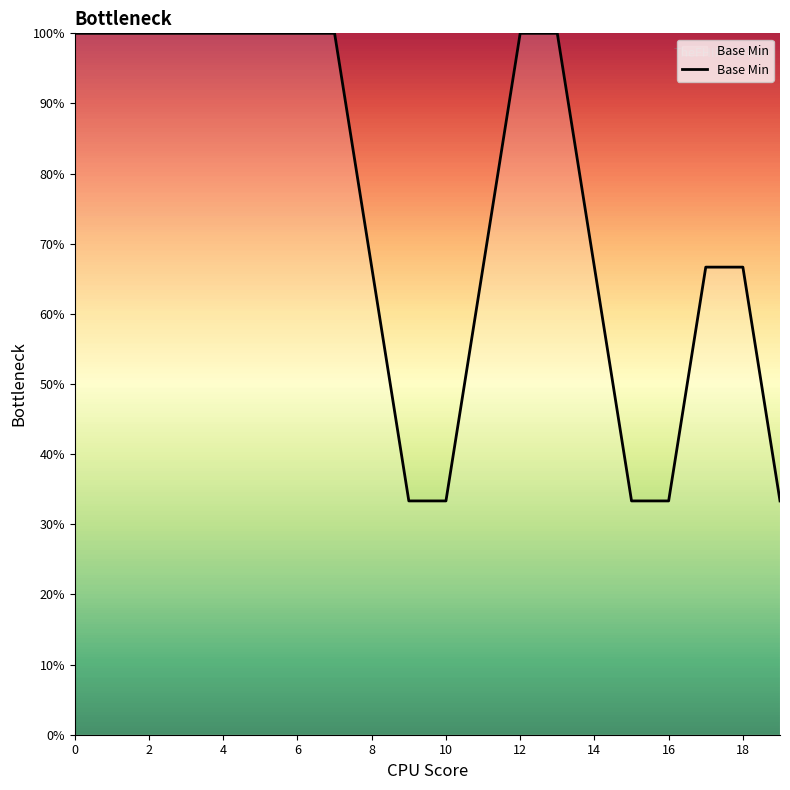

What is the difference between the maximum and minimum values?

66.7